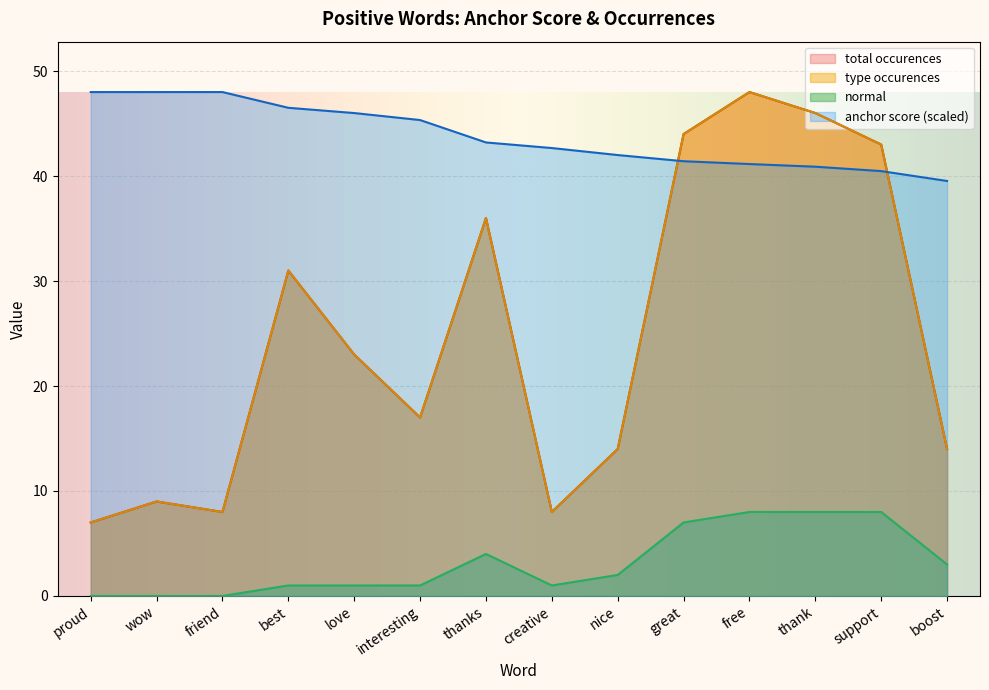

Reading right to left, extract all data points from this chart.

anchor score: boost=39.5	support=40.5	thank=40.9	free=41.1	great=41.4	nice=42.0	creative=42.7	thanks=43.2	interesting=45.3	love=46.0	best=46.5	friend=48.0	wow=48.0	proud=48.0
type occurences: boost=14.0	support=43.0	thank=46.0	free=48.0	great=44.0	nice=14.0	creative=8.0	thanks=36.0	interesting=17.0	love=23.0	best=31.0	friend=8.0	wow=9.0	proud=7.0
total occurences: boost=14.0	support=43.0	thank=46.0	free=48.0	great=44.0	nice=14.0	creative=8.0	thanks=36.0	interesting=17.0	love=23.0	best=31.0	friend=8.0	wow=9.0	proud=7.0
normal: boost=3.0	support=8.0	thank=8.0	free=8.0	great=7.0	nice=2.0	creative=1.0	thanks=4.0	interesting=1.0	love=1.0	best=1.0	friend=0.0	wow=0.0	proud=0.0